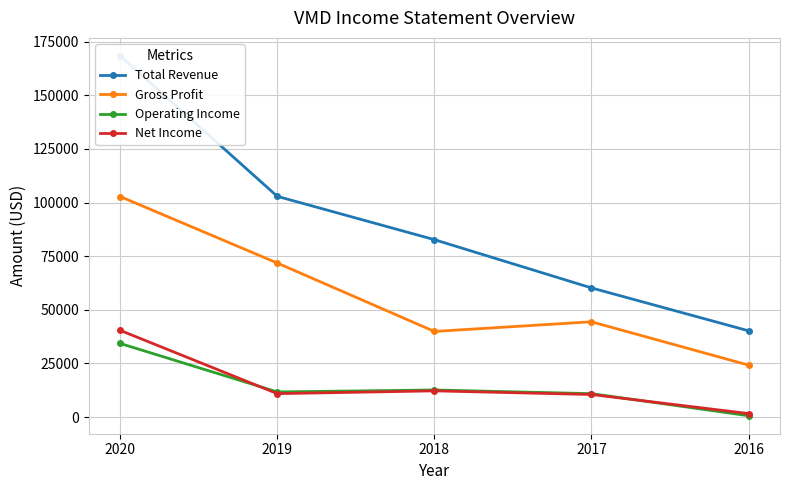

Does the chart display data point markers on the line(s)?

Yes